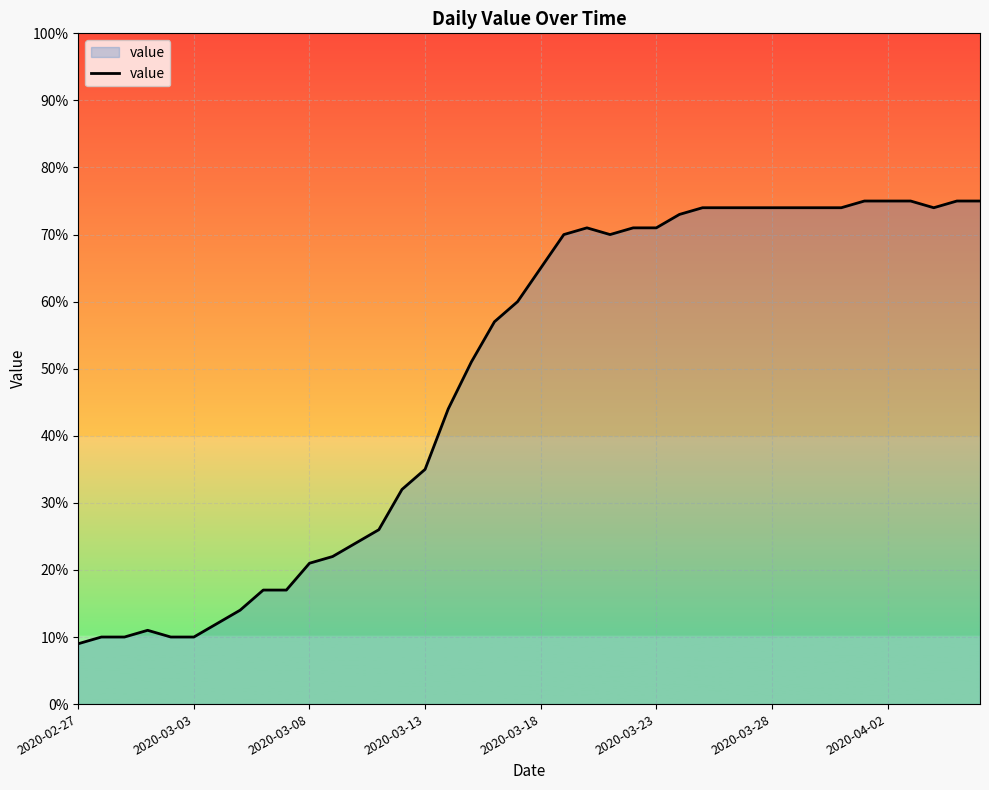

What is the difference between the maximum and minimum values?

66